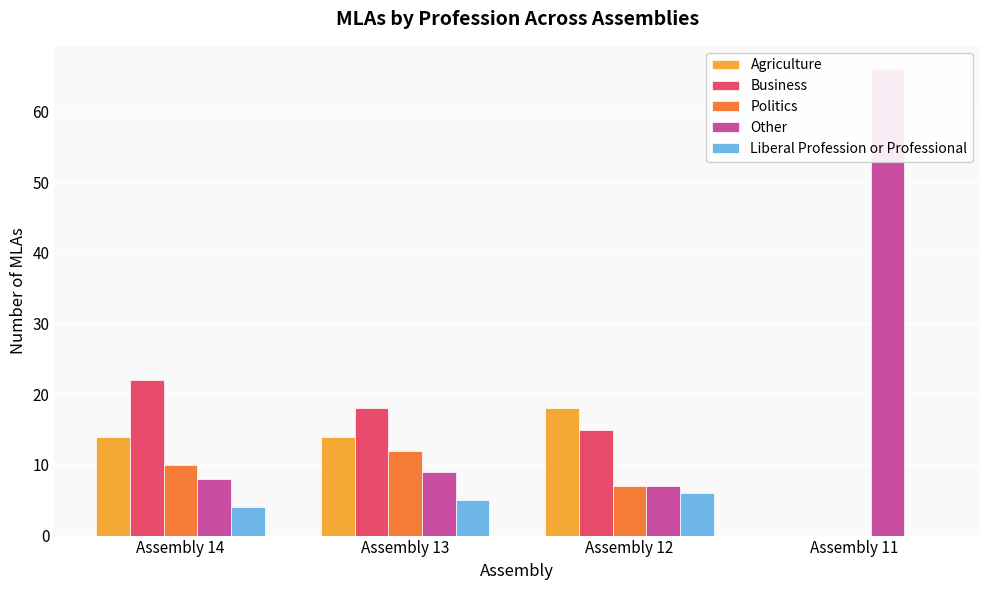

Between Assembly 13 and Assembly 11, which series saw the biggest shift?

Other